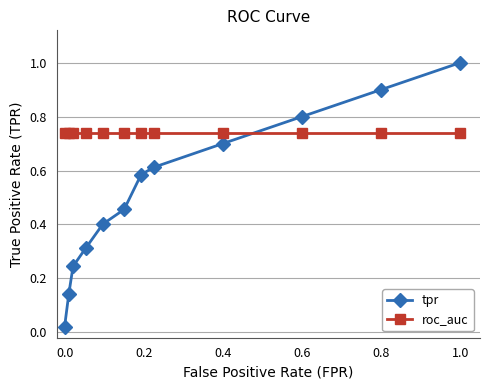

Which series has the widest spread of values?

tpr